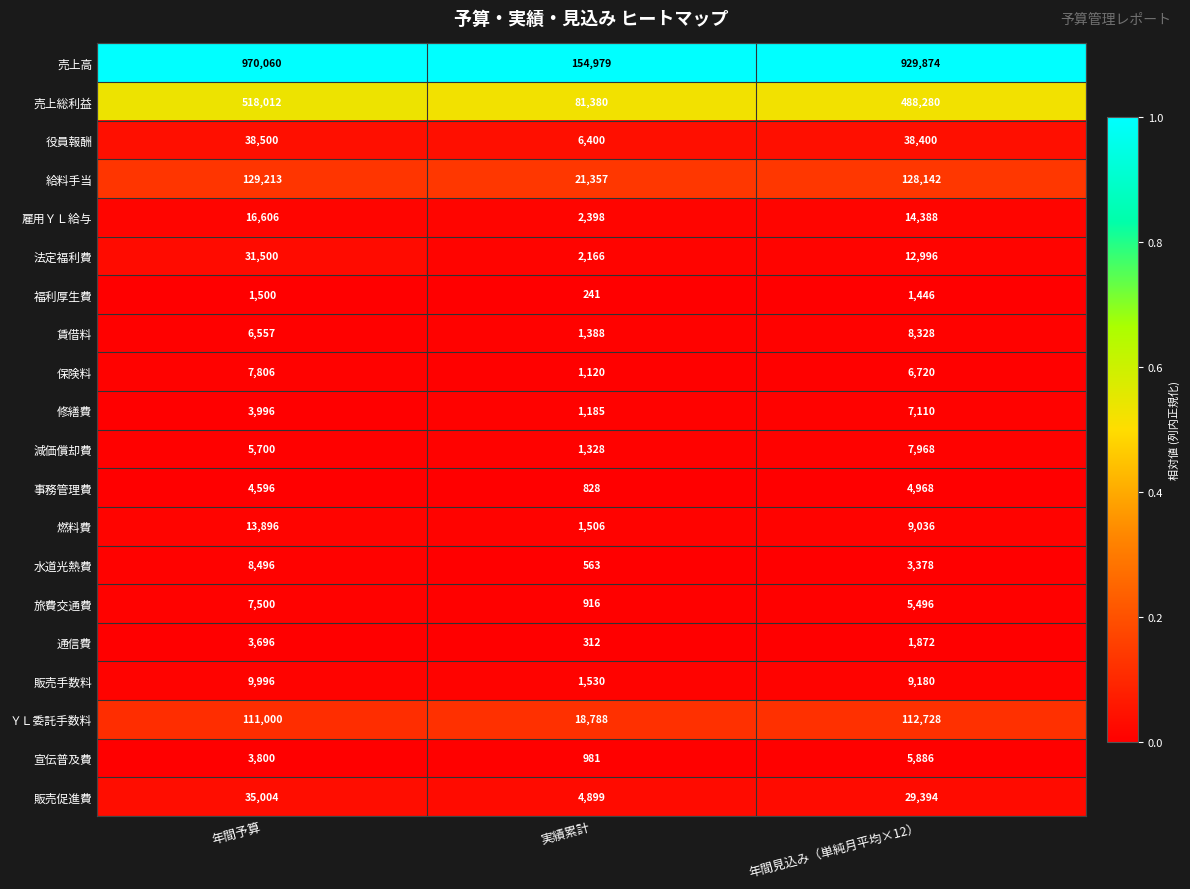

Is it true that 保険料 equals 2119 at 年間予算?

False